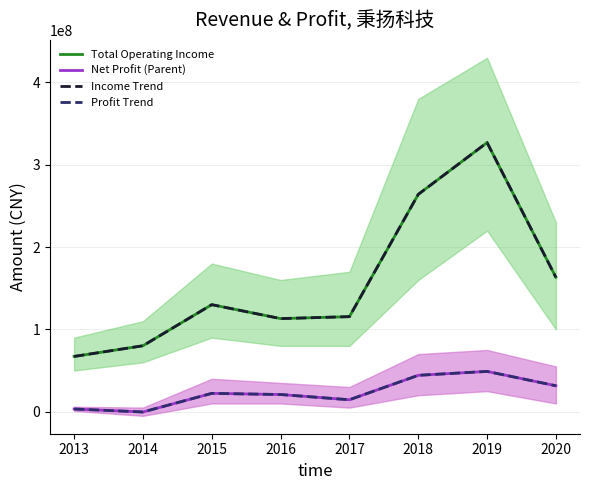

True or false: Profit Trend and Net Profit (Parent) cross at least once.

False